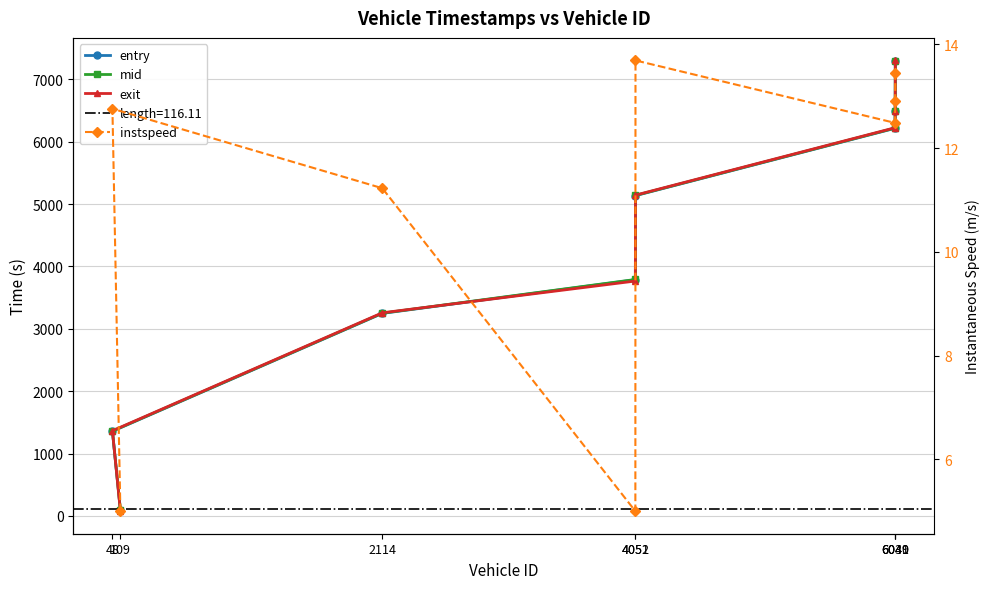

At which label is instspeed closest to 9?

2114